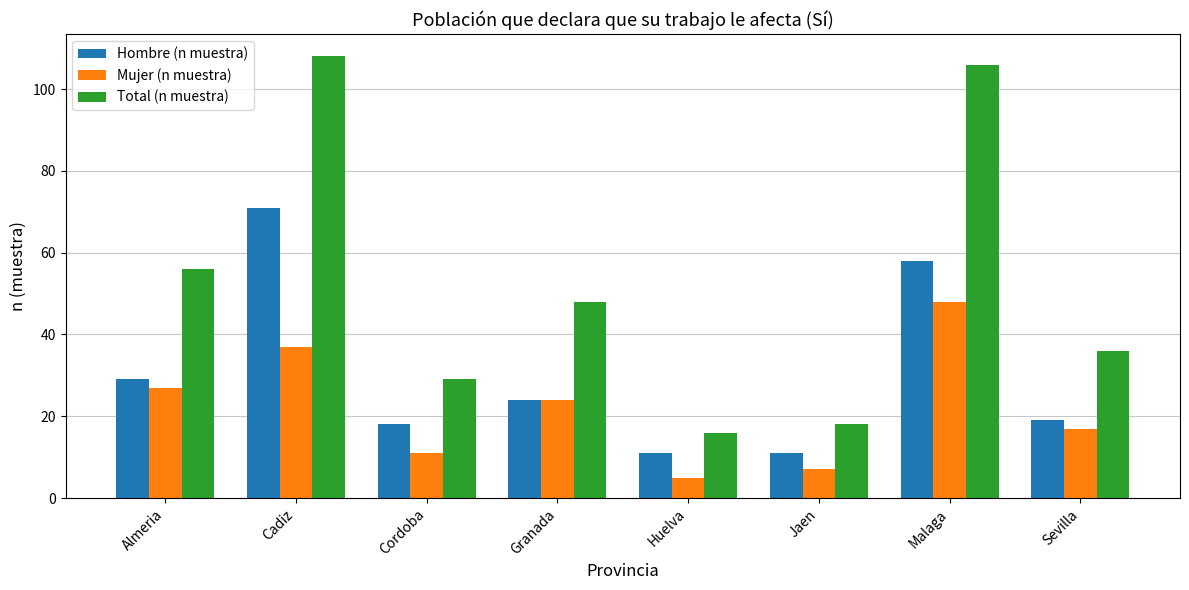

Which series has the widest spread of values?

Total (n muestra)